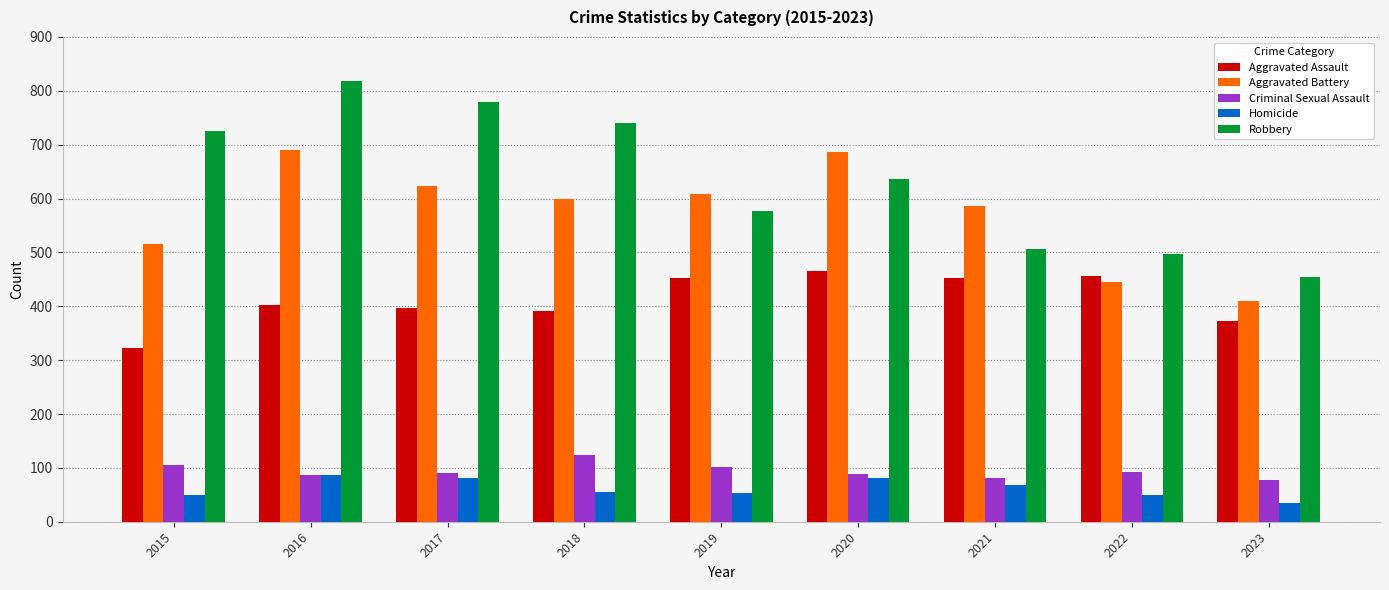

What is the difference between the Homicide values at 2016 and 2023?

52